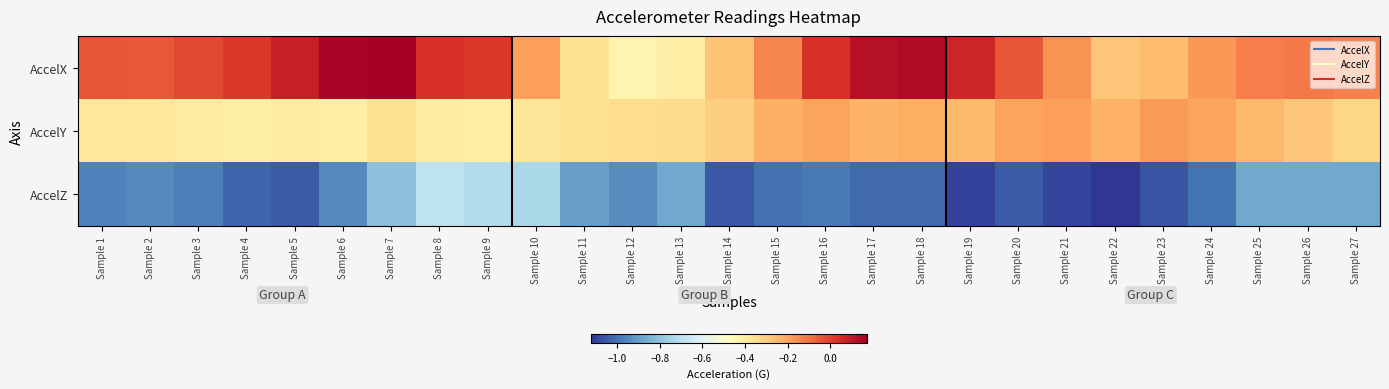

At how many categories does at least one series exceed 0?

10